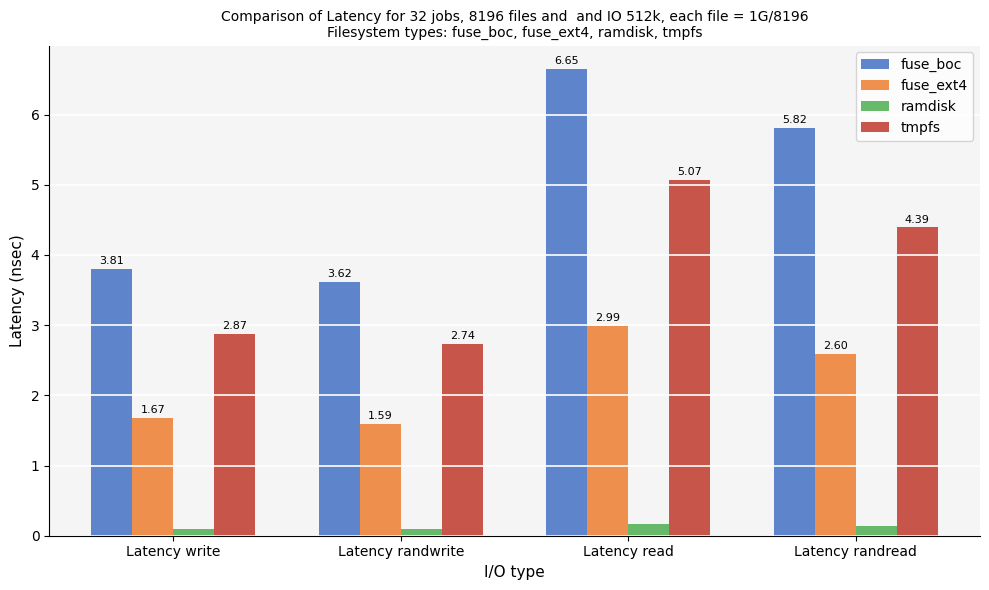

Is the value of fuse_ext4 at Latency write greater than the value of ramdisk at Latency write?

Yes